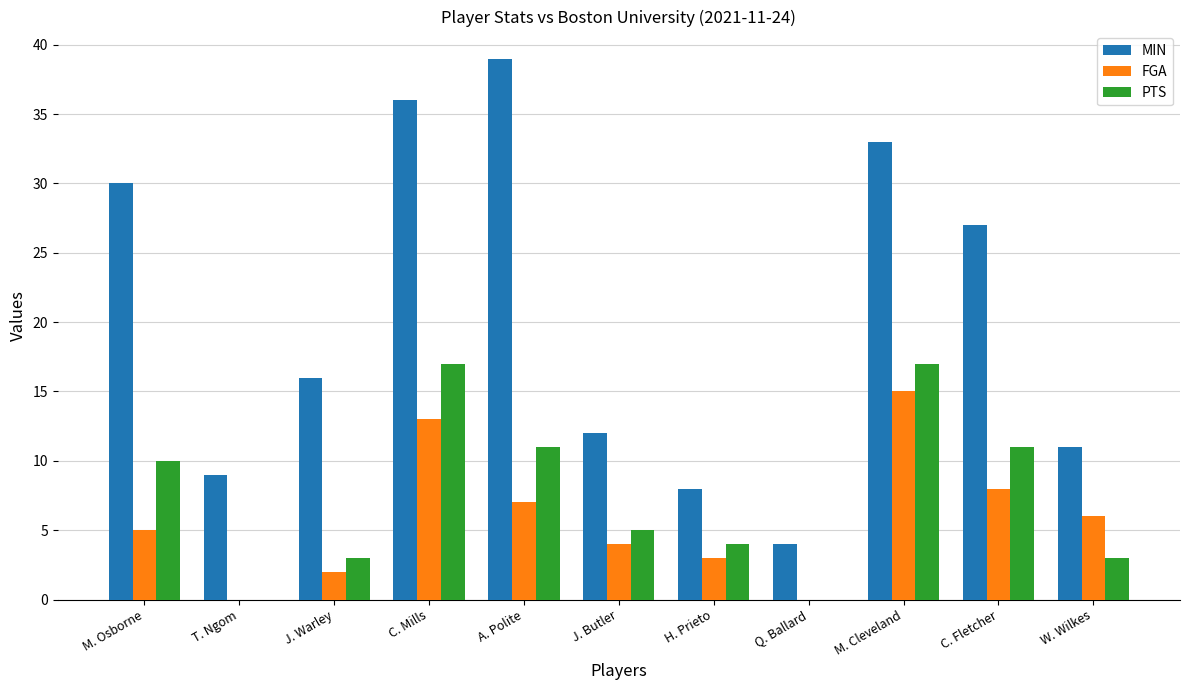

What is the sum of the PTS values at J. Warley and A. Polite?

14